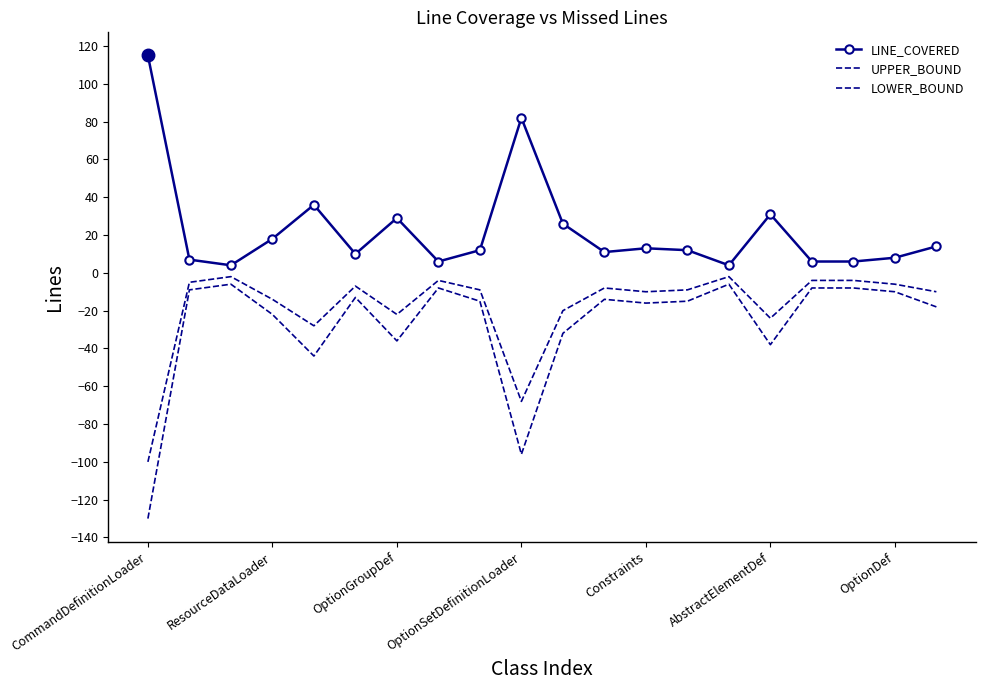

Is this an area chart (filled region under the line)?

No